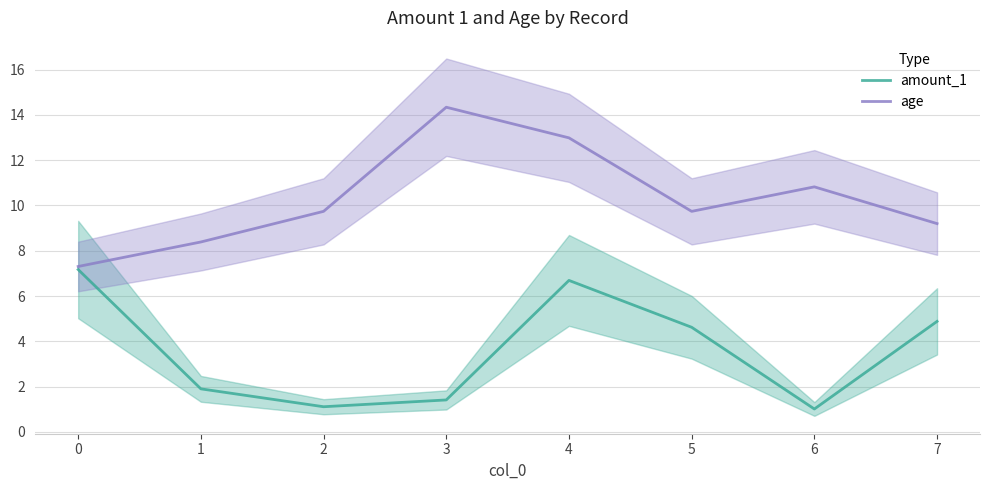

What is the value of the amount_1 point at the 2nd from the left?

1.9